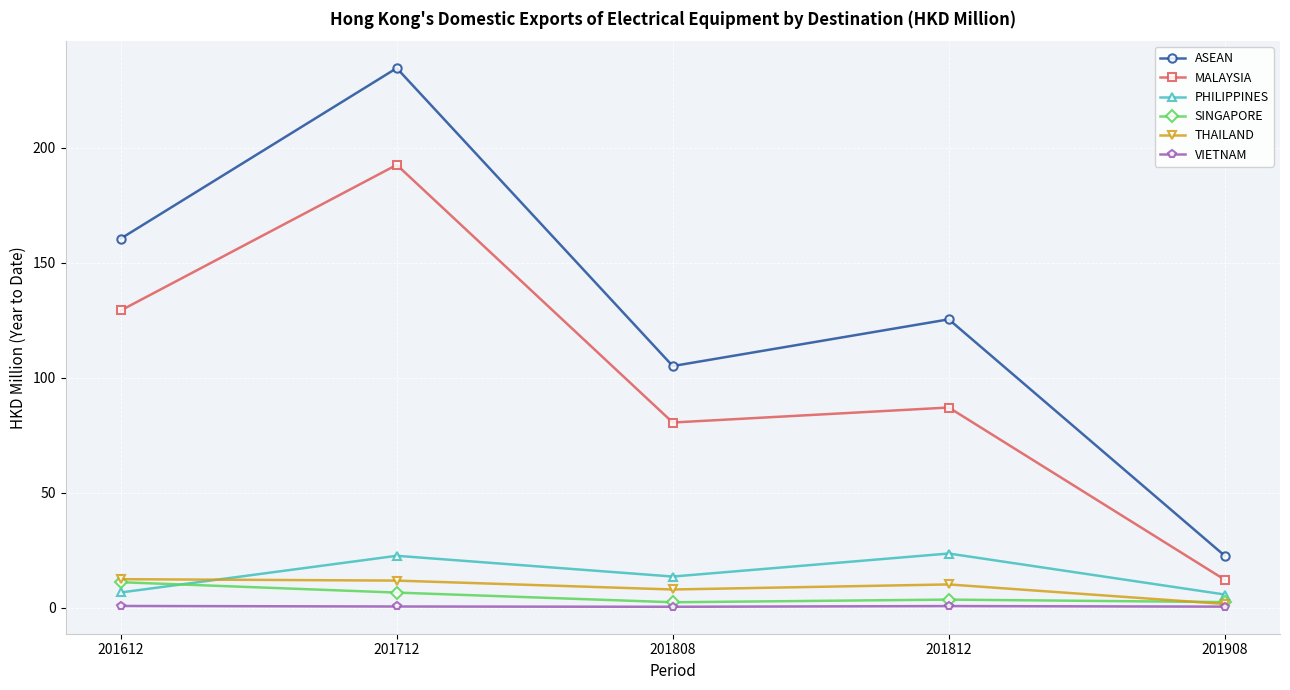

Between 201712 and 201808, which series saw the biggest shift?

ASEAN